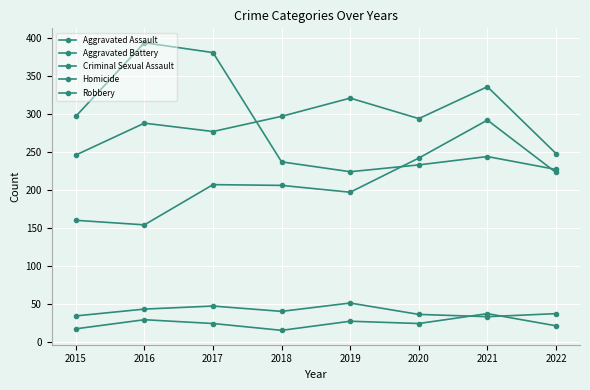

How many data points does each series have?

8